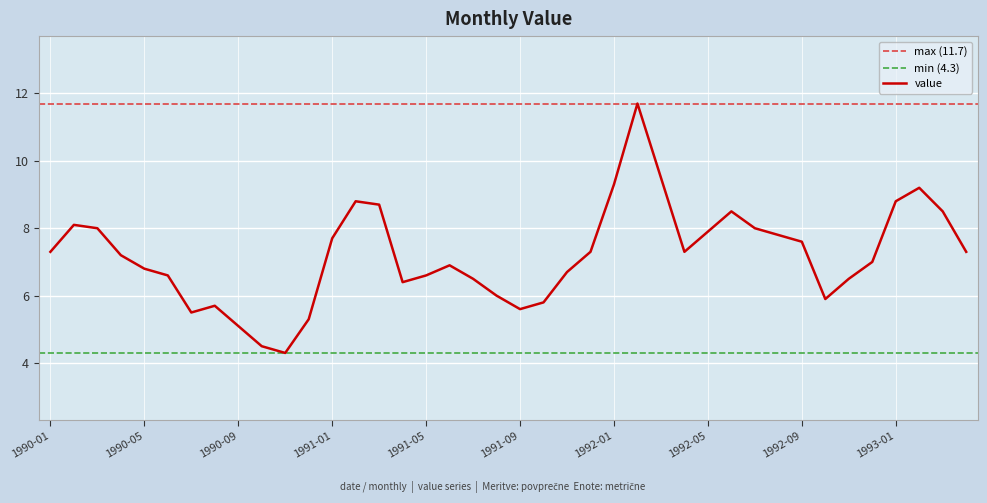

What is the ratio of the value at 1992-07 to the value at 1991-04?

1.2